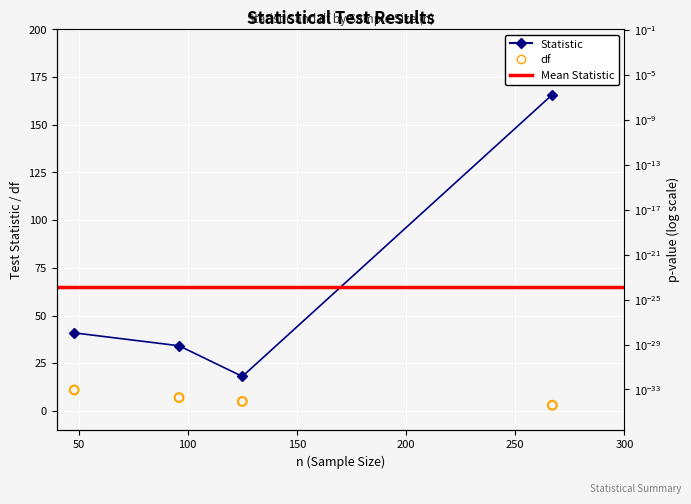

Which series has the widest spread of Y values?

Statistic